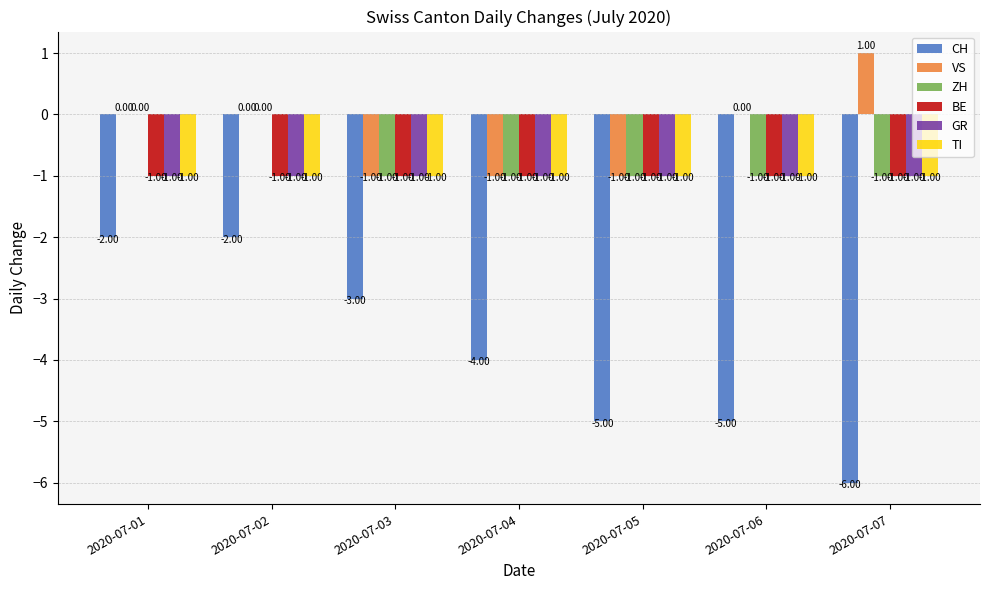

What is the total value across all series at 2020-07-06?

-9